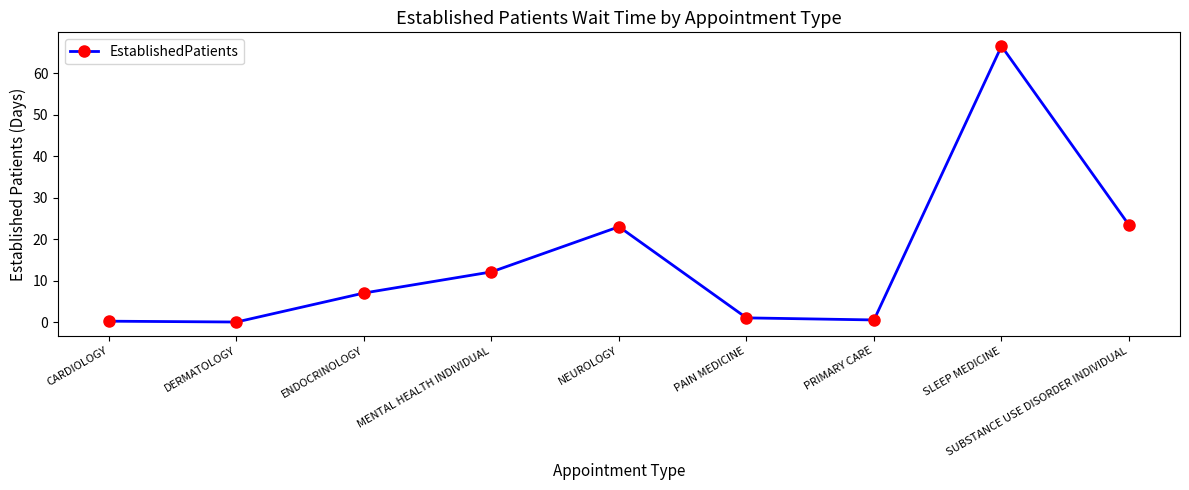

How many categories are shown in the chart?

9